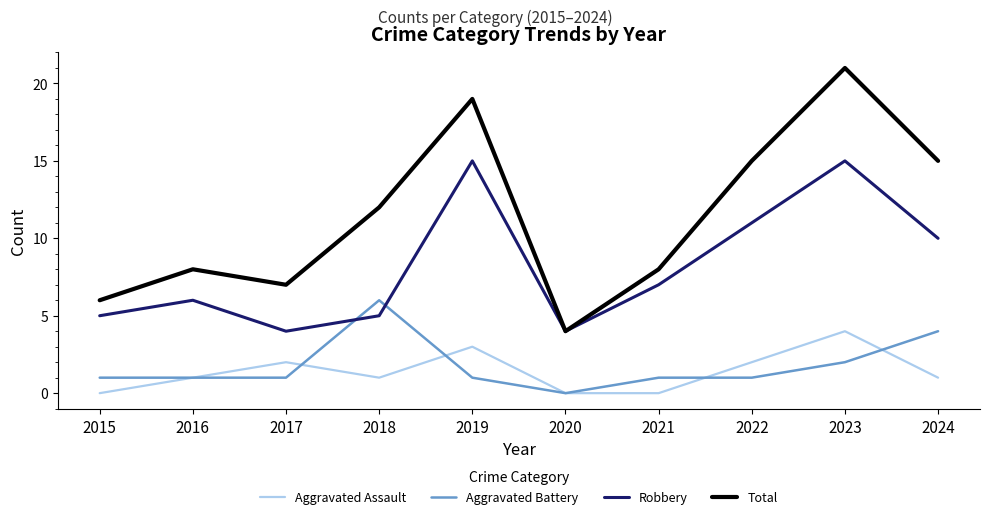

What is the spread (max minus min) of values at 2015?

6